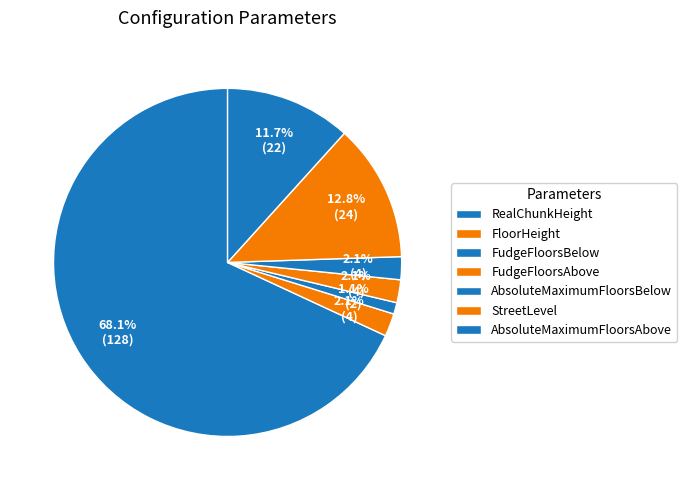

Which slice represents more than half of the pie?

RealChunkHeight